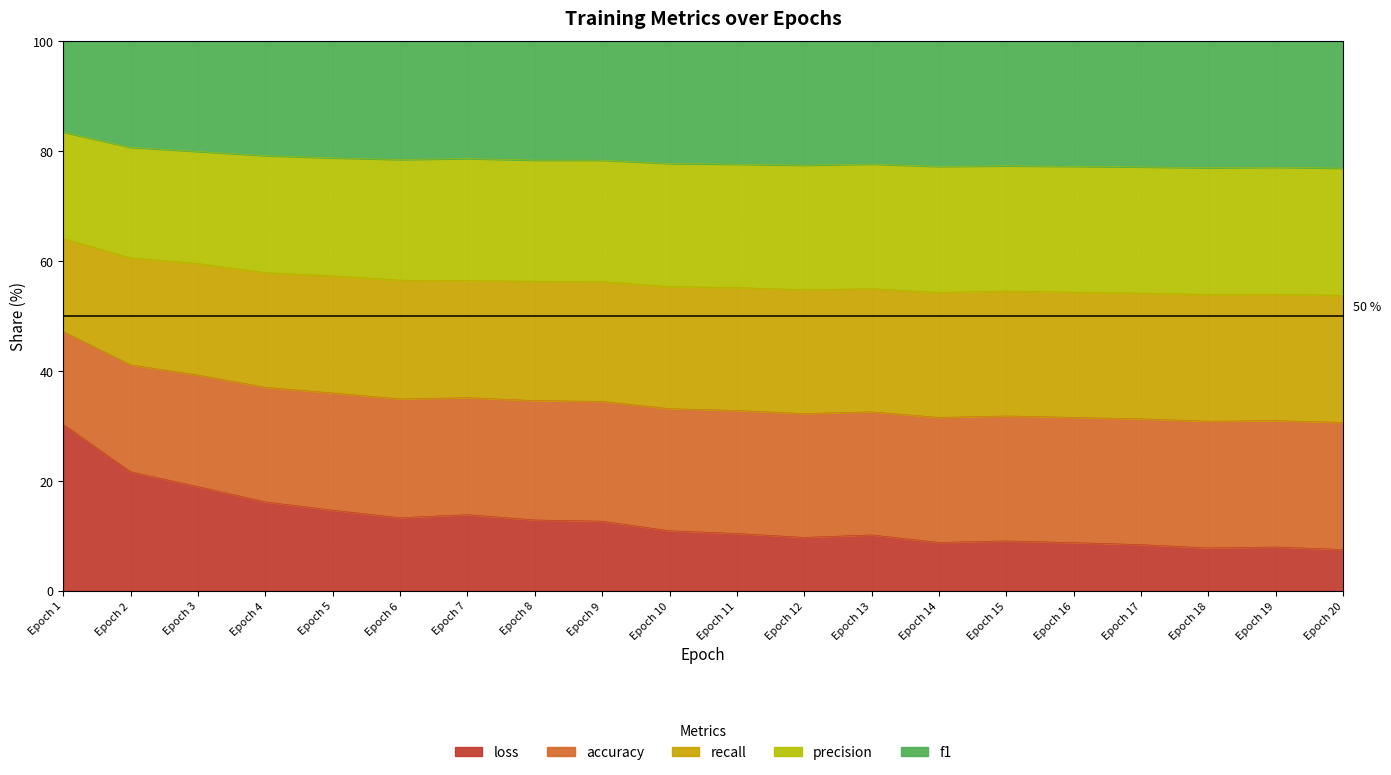

True or false: f1 has a value of 26.9 at Epoch 5.

False